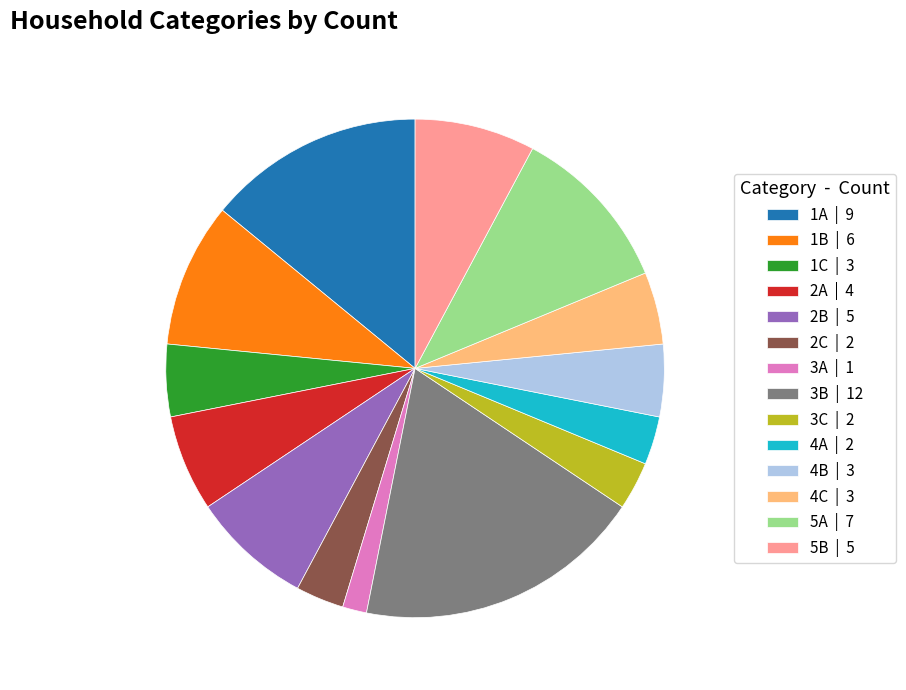

Is it true that 2C | 2 is 3% of the pie?

True